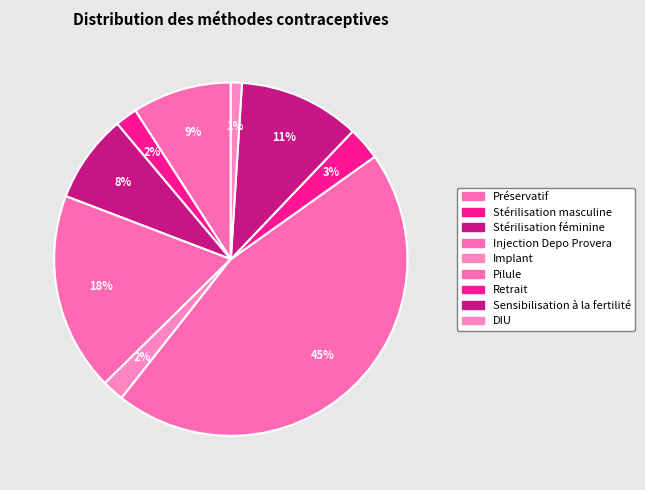

To the nearest percent, what is the combined percentage of Stérilisation féminine and Préservatif?

17%